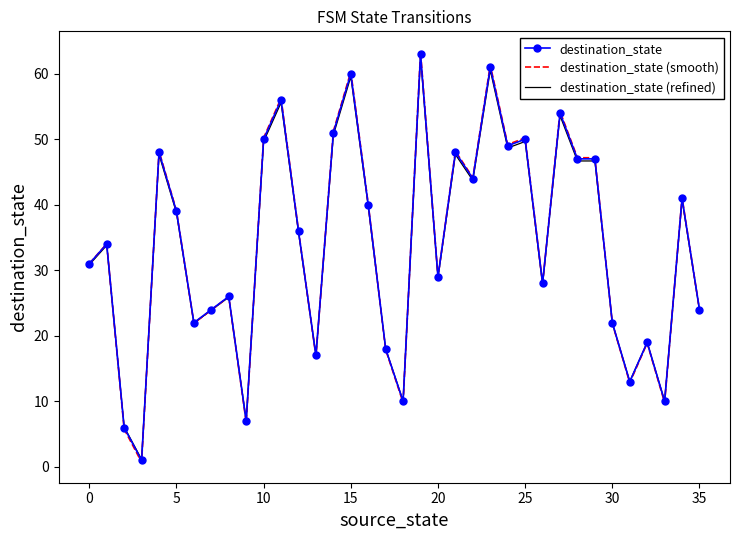

Which series ends up on top after the final intersection of destination_state and destination_state (smooth)?

destination_state